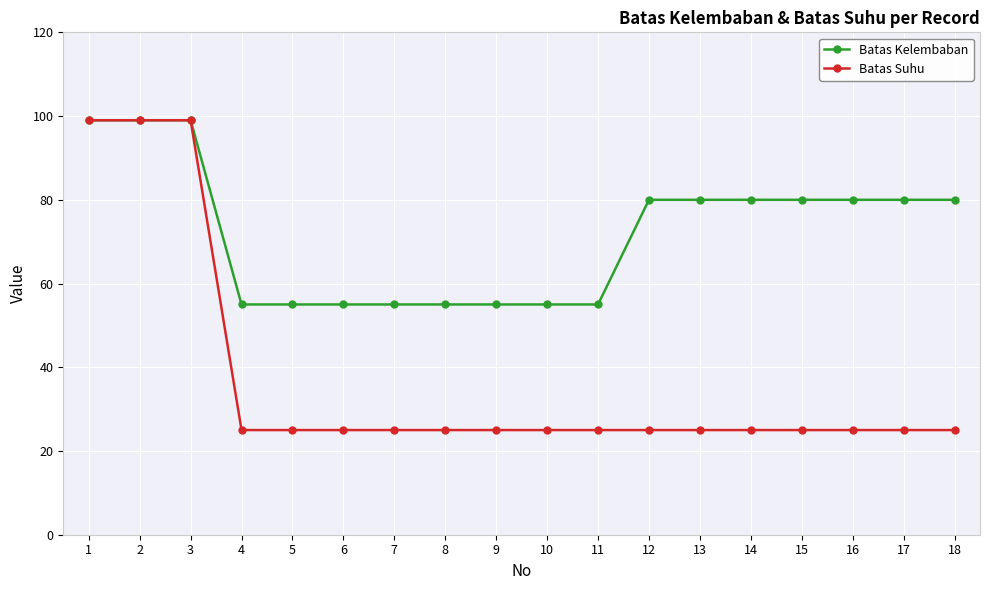

How many categories are shown in the chart?

18